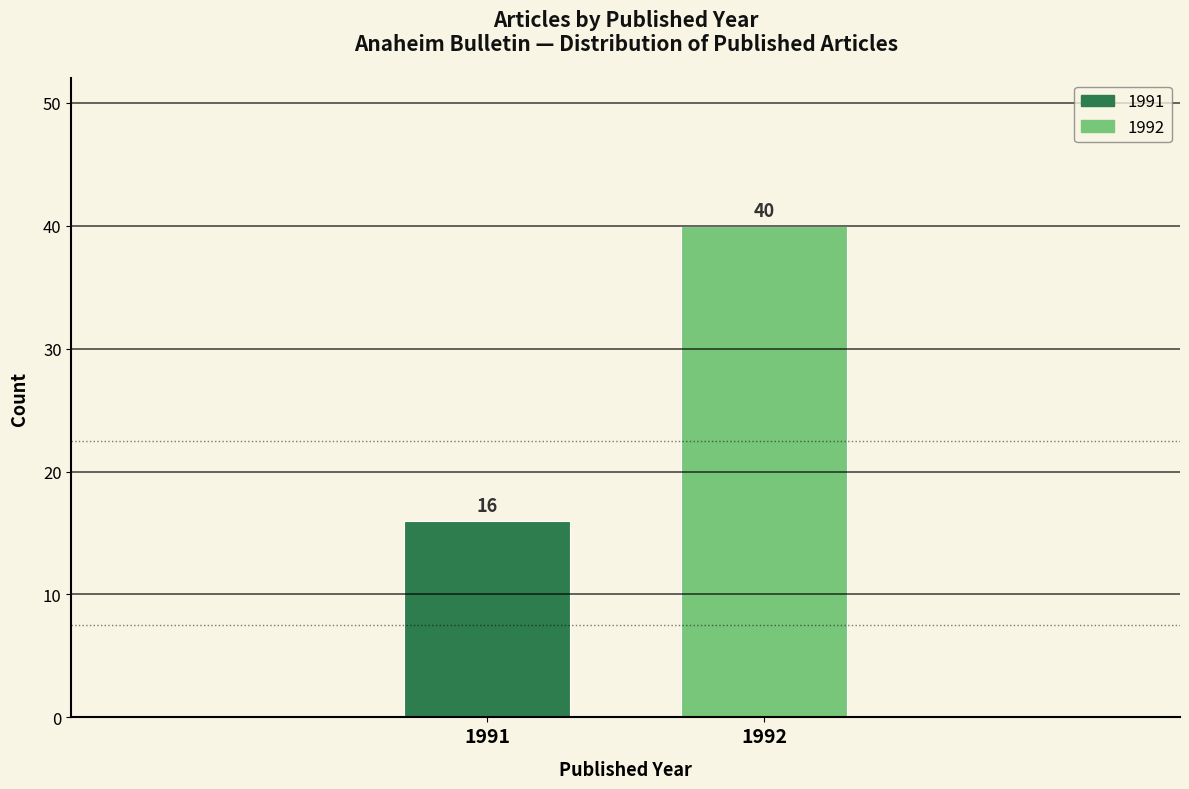

Reading left to right, extract all data points from this chart.

16	40